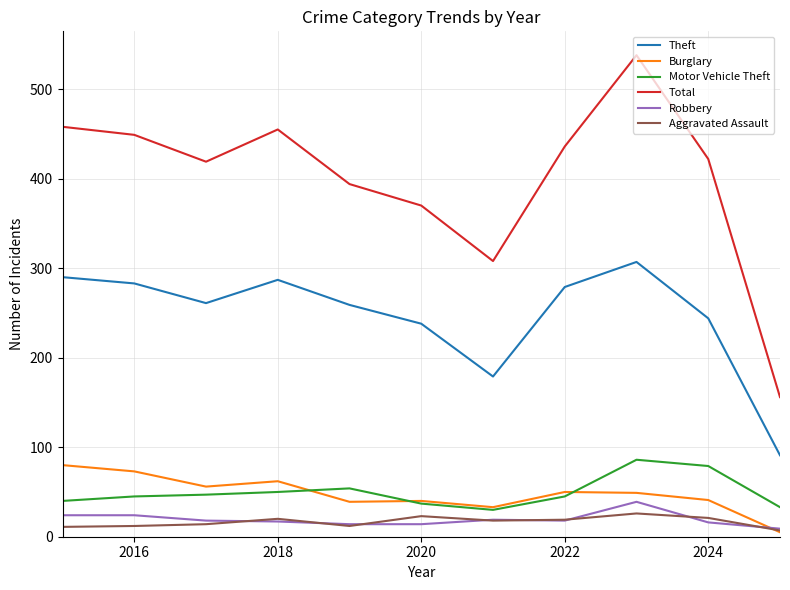

Rank the series by their maximum value, from lowest to highest.

Aggravated Assault, Robbery, Burglary, Motor Vehicle Theft, Theft, Total